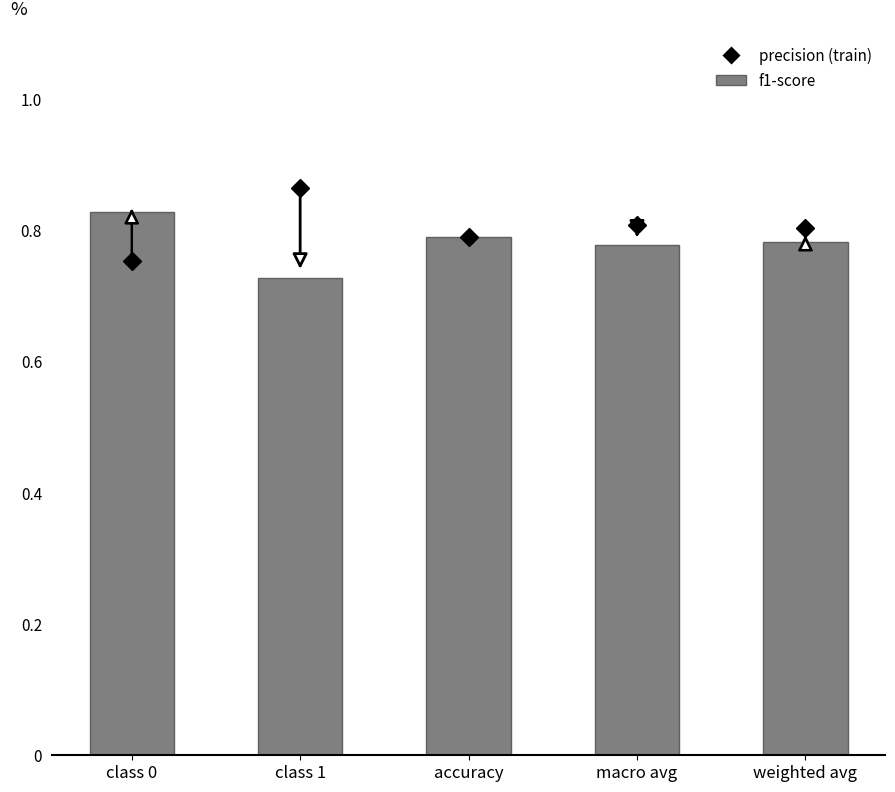

What is the sum of the values at weighted avg and class 1?

1.5